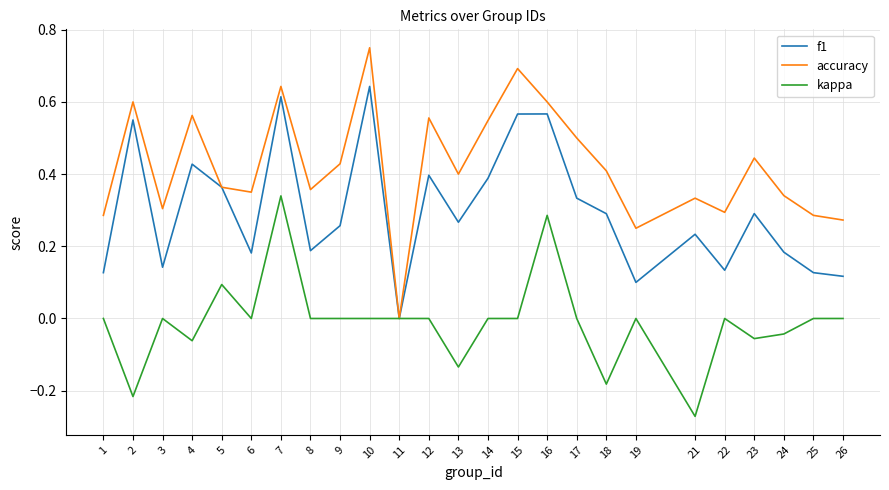

The kappa series shows 0.0 at 3. True or false?

True